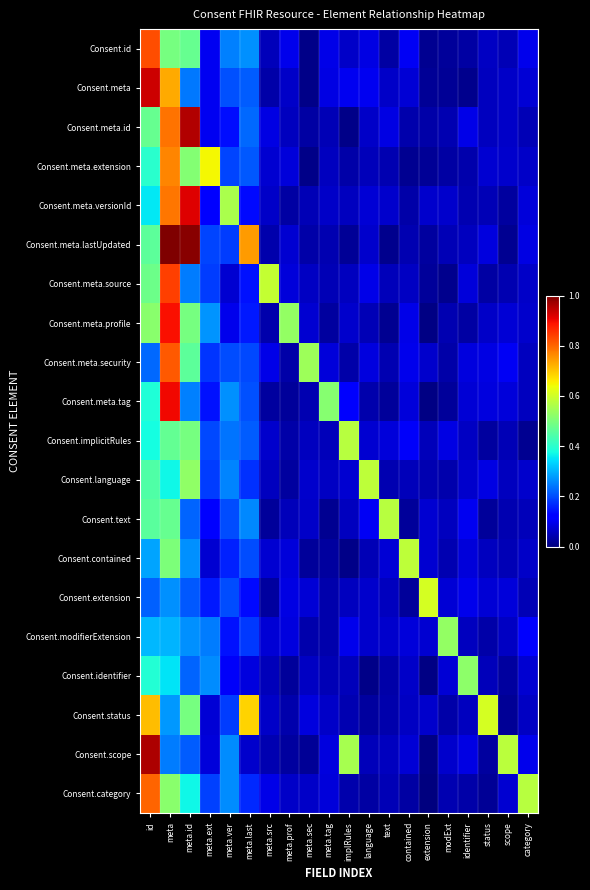

Between category and contained, which is larger?

contained